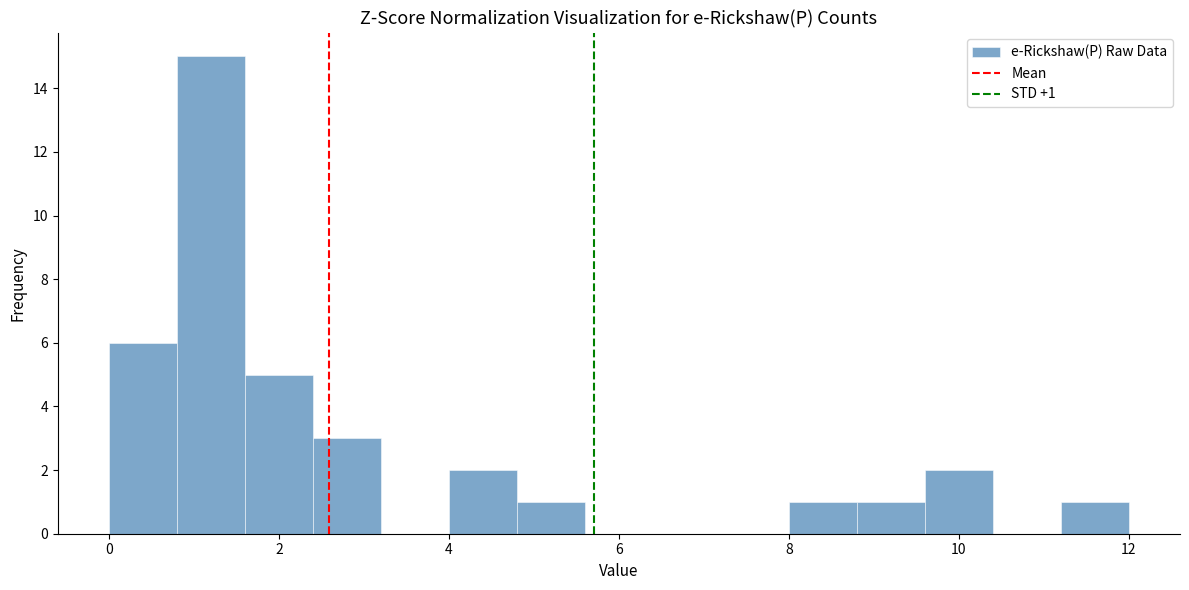

Over which range of the x-axis is the bar tallest?

0.8 to 1.6